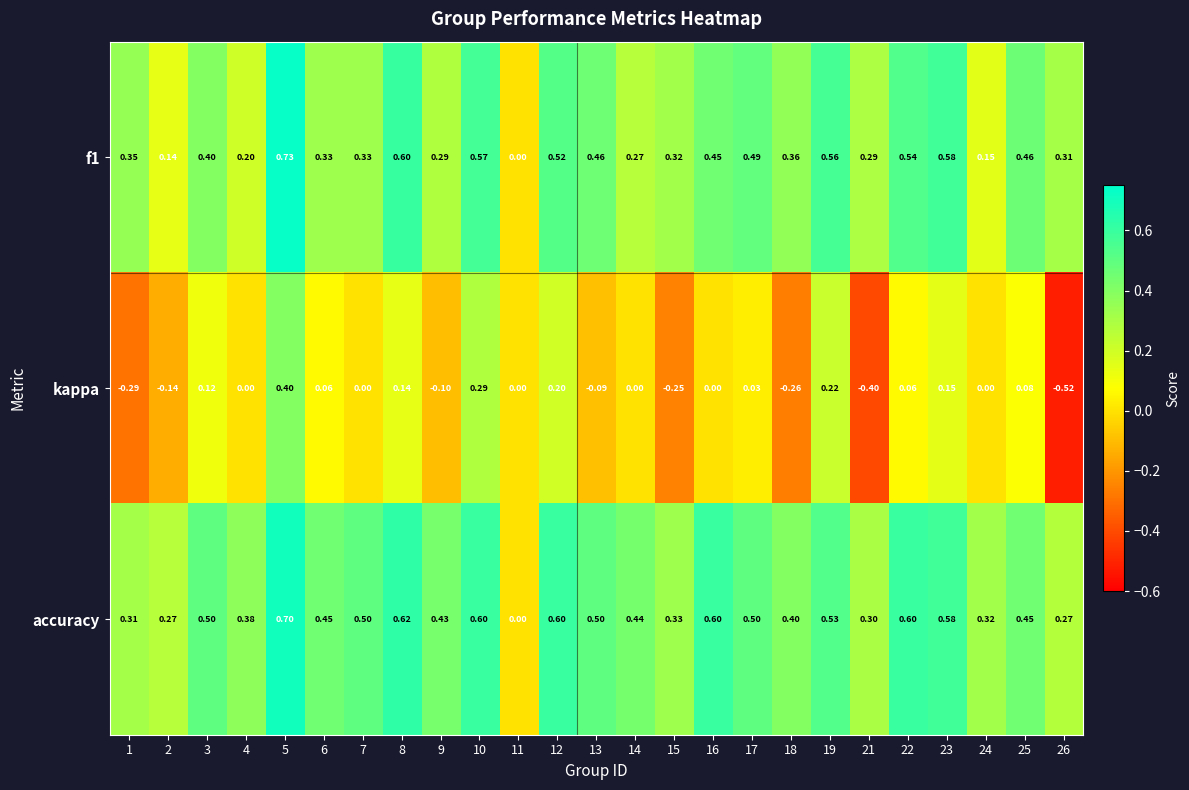

Which category has the lowest value across all series?

26